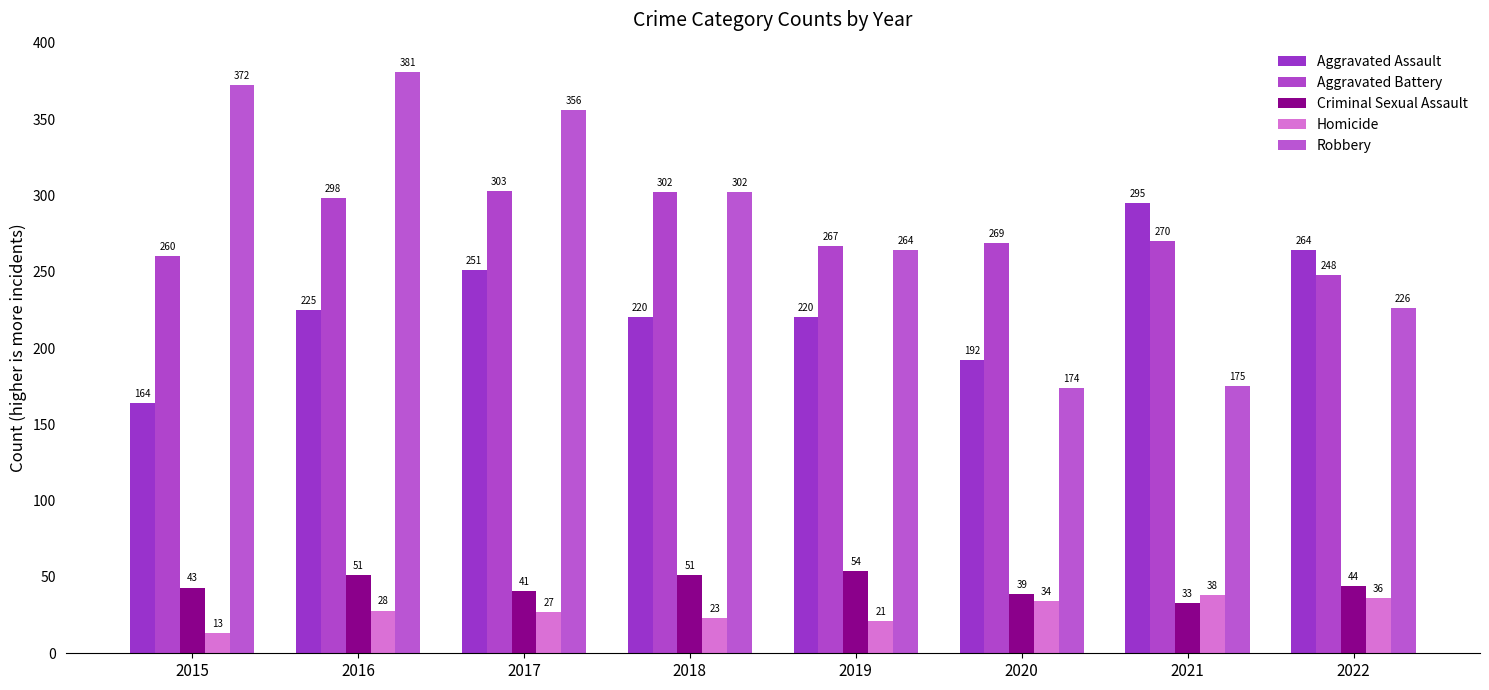

Reading left to right, list all the values displayed in this chart.

Aggravated Assault: 2015=164	2016=225	2017=251	2018=220	2019=220	2020=192	2021=295	2022=264
Aggravated Battery: 2015=260	2016=298	2017=303	2018=302	2019=267	2020=269	2021=270	2022=248
Criminal Sexual Assault: 2015=43	2016=51	2017=41	2018=51	2019=54	2020=39	2021=33	2022=44
Homicide: 2015=13	2016=28	2017=27	2018=23	2019=21	2020=34	2021=38	2022=36
Robbery: 2015=372	2016=381	2017=356	2018=302	2019=264	2020=174	2021=175	2022=226